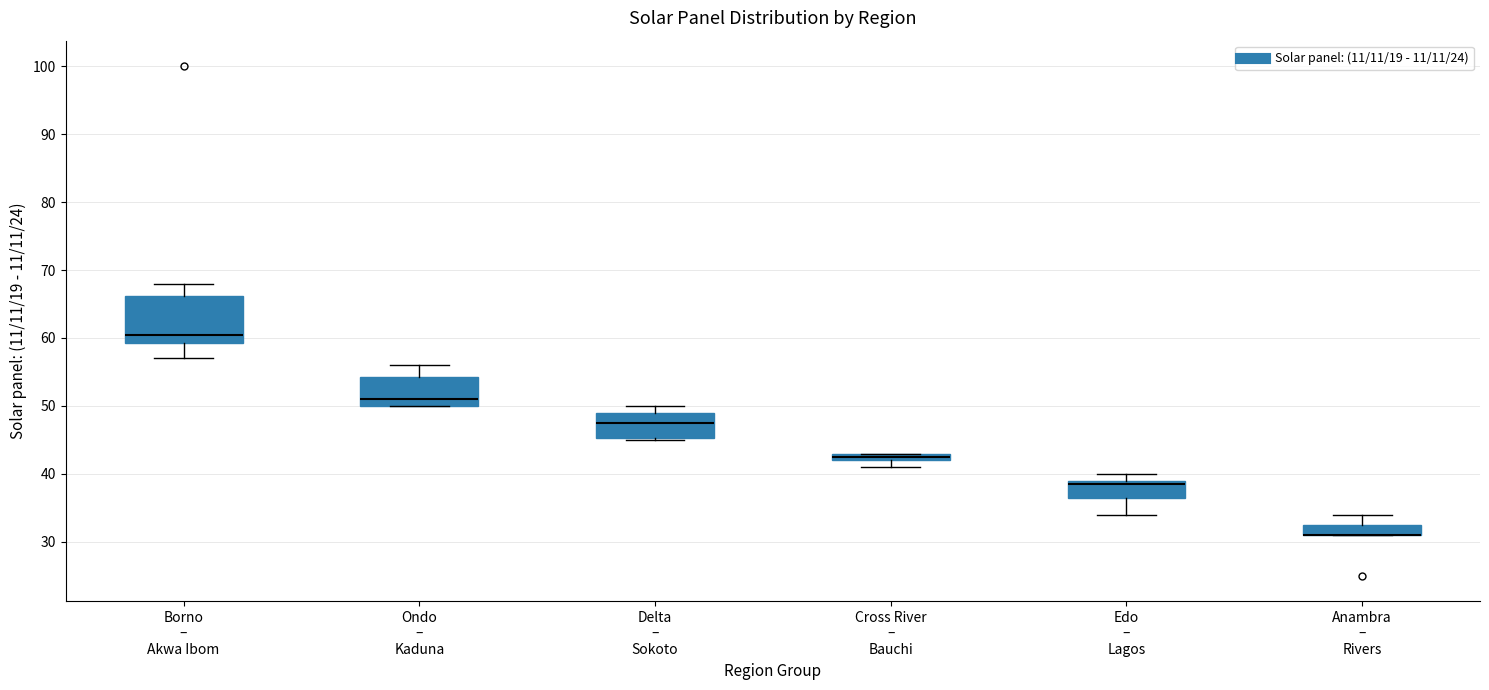

Where is the upper edge of the box for Delta – Sokoto on the y-axis? The values are not printed on the chart, so give them approximately, as read against the axis.

49